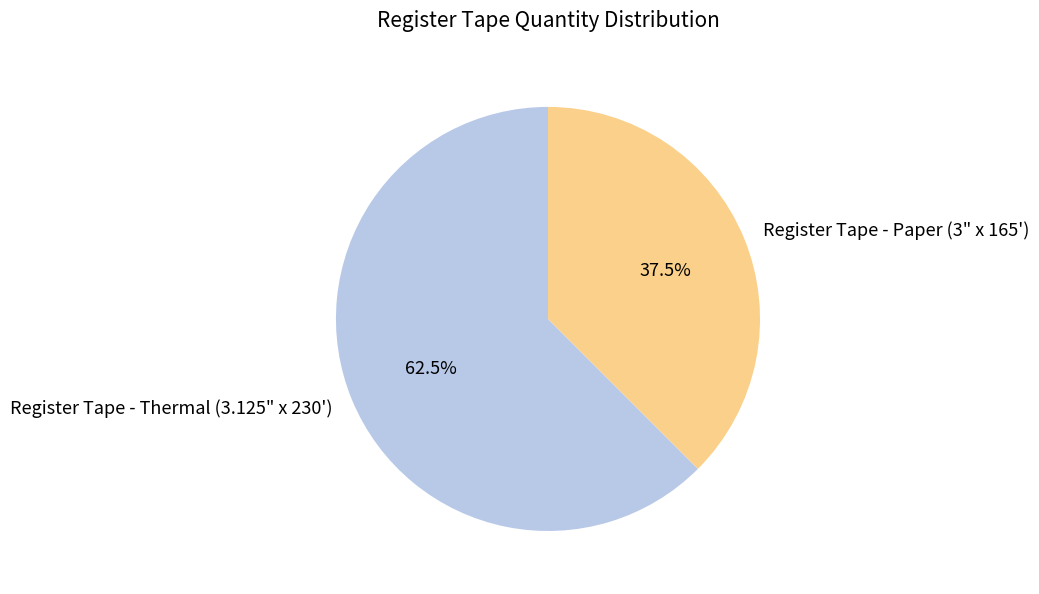

How much of the chart is everything except Register Tape - Paper (3" x 165')?

62.5%